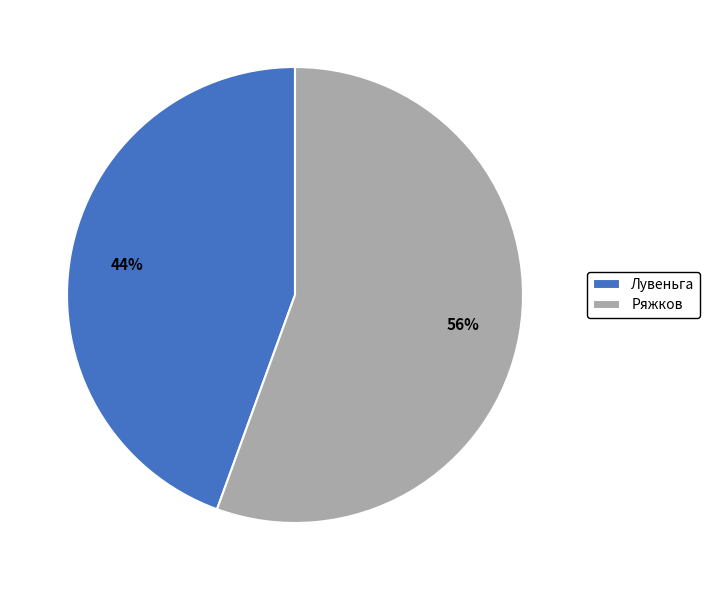

To the nearest percent, what is the combined percentage of Лувеньга and Ряжков?

100%